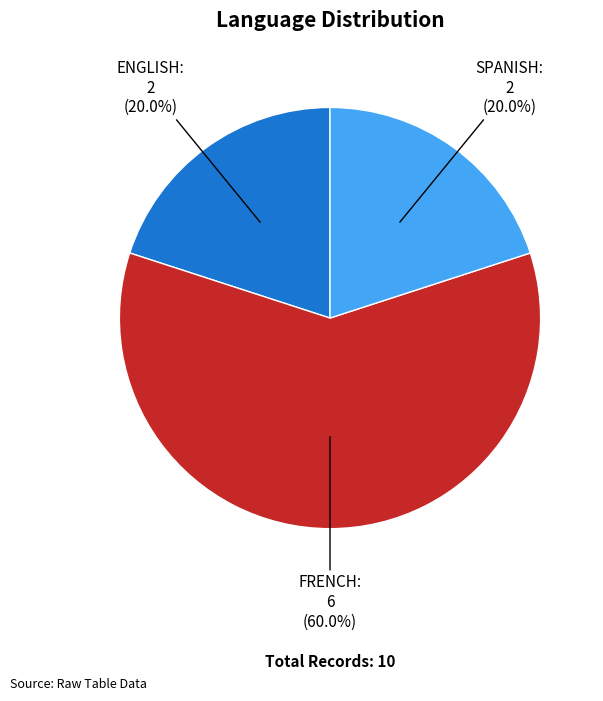

What percentage is NOT represented by ENGLISH?

80.0%